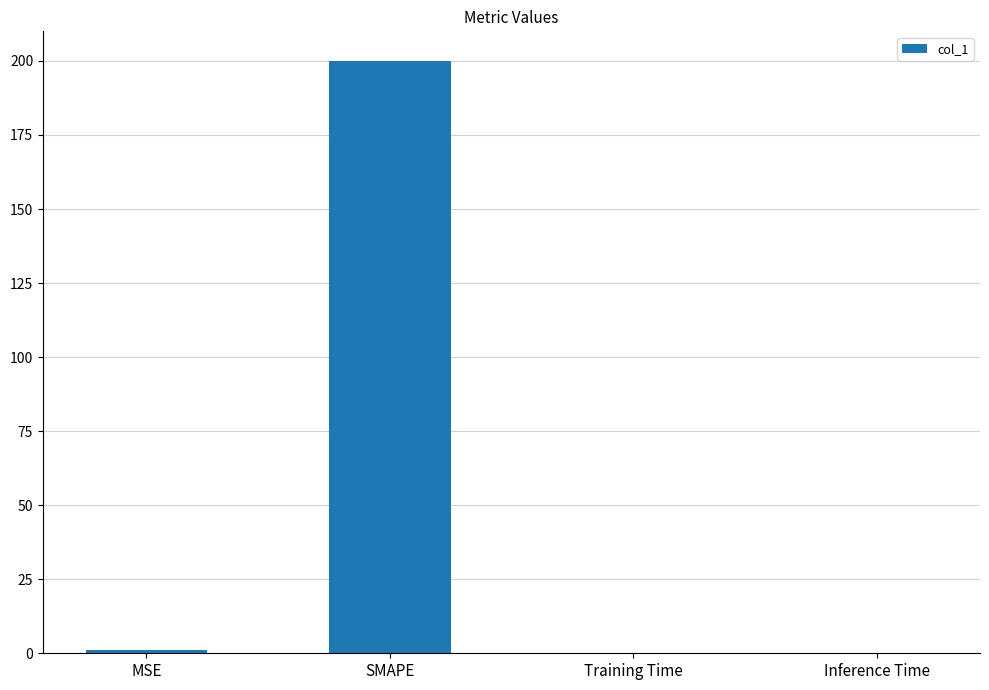

The chart shows a value of 200.0 at SMAPE. True or false?

True